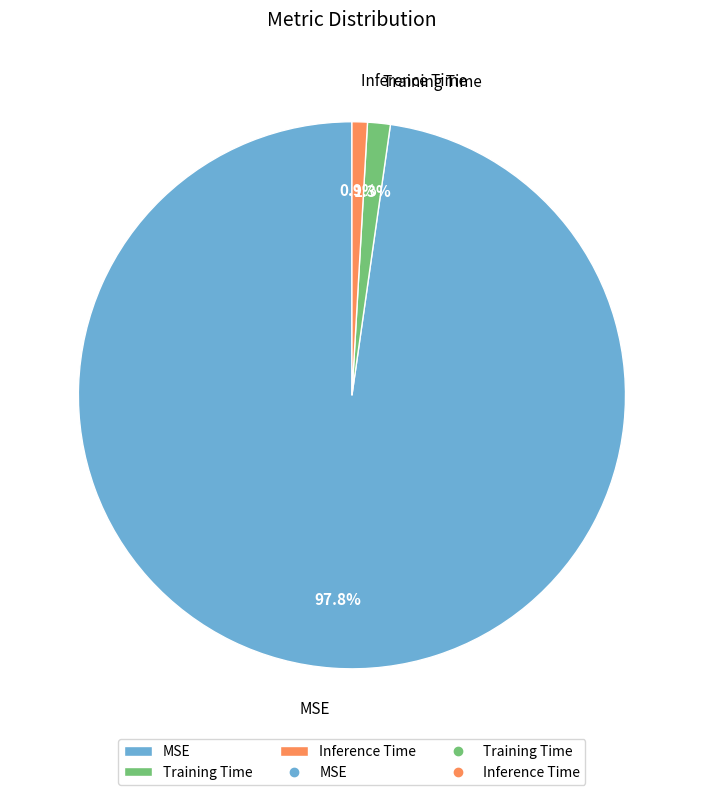

Is there any slice that represents more than half of the pie?

Yes